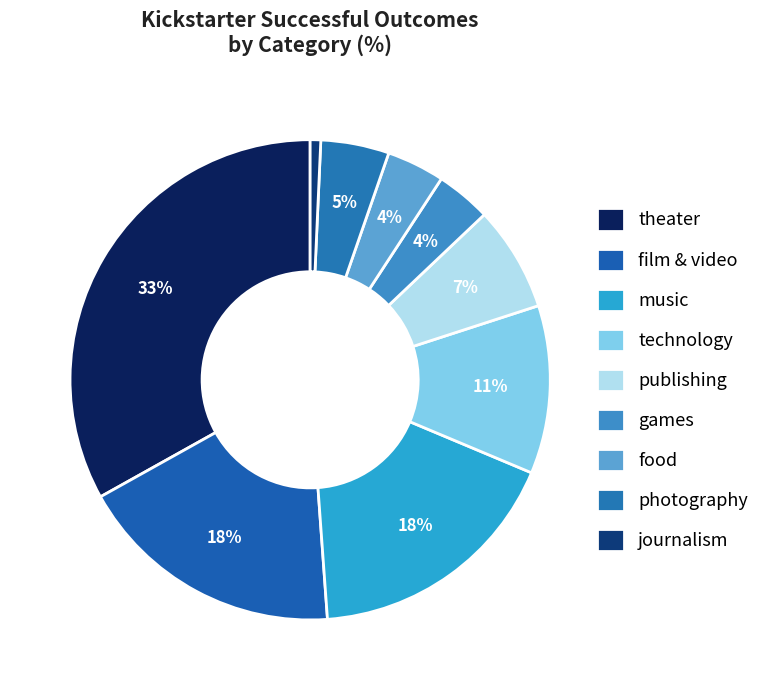

True or false: photography accounts for 5% of the total.

True